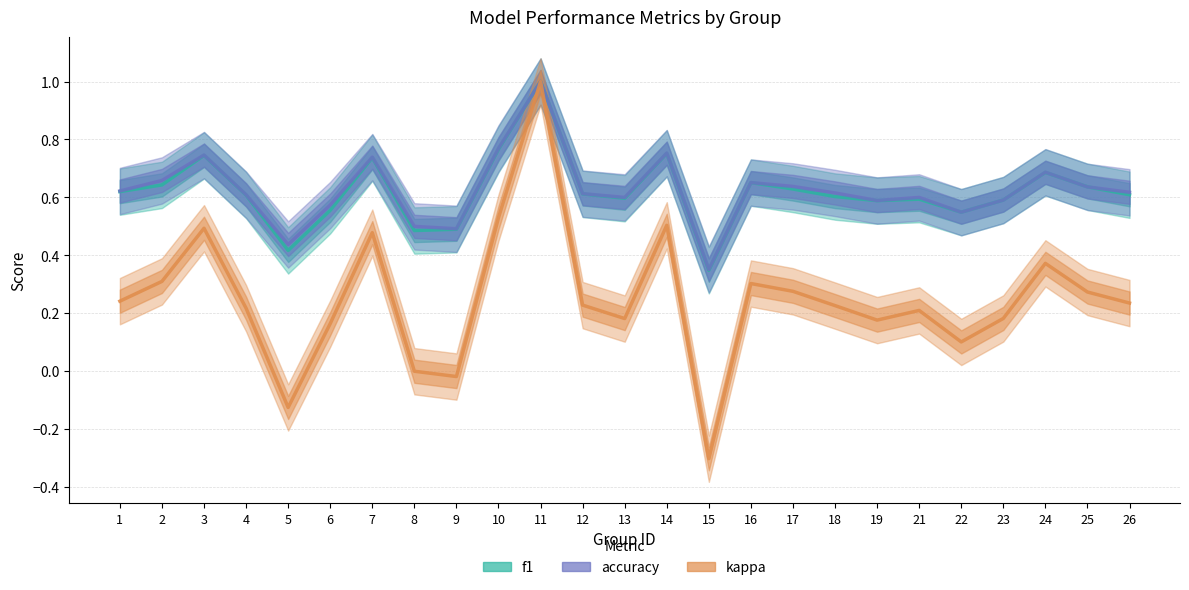

What is the value of the accuracy point at the 16th from the left?

0.7